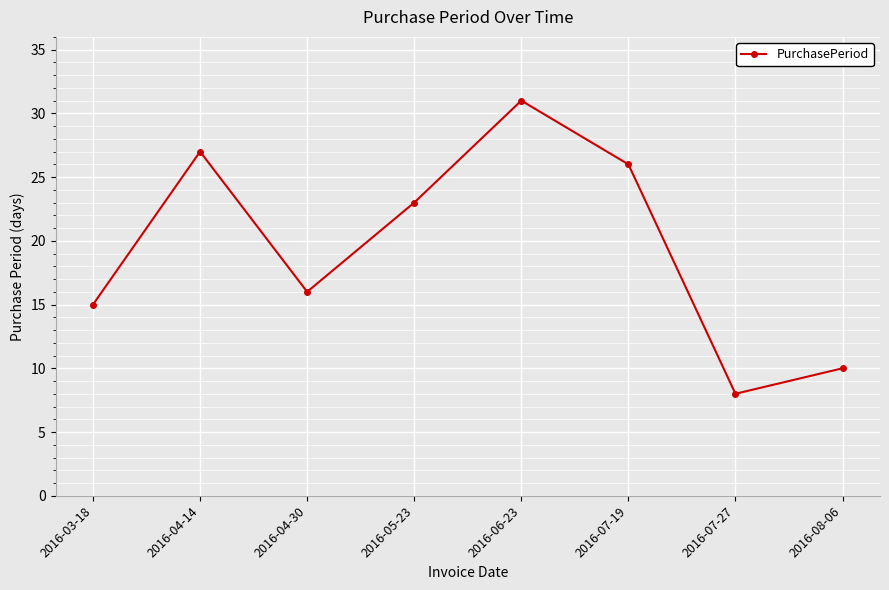

List the labels in order of value, largest first.

2016-06-23, 2016-04-14, 2016-07-19, 2016-05-23, 2016-04-30, 2016-03-18, 2016-08-06, 2016-07-27